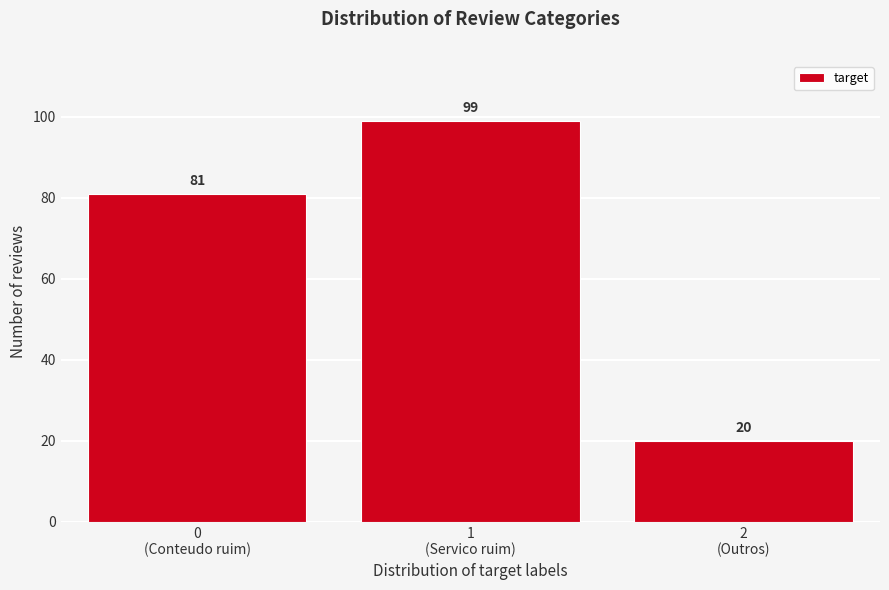

Reading right to left, transcribe all the data shown in this chart.

20	99	81